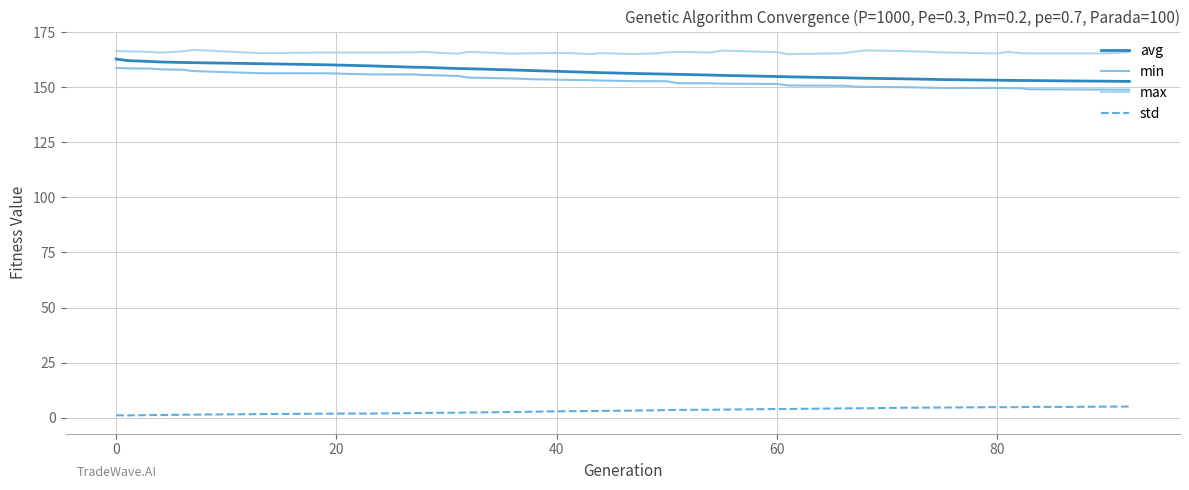

What is the maximum value for std?

5.1